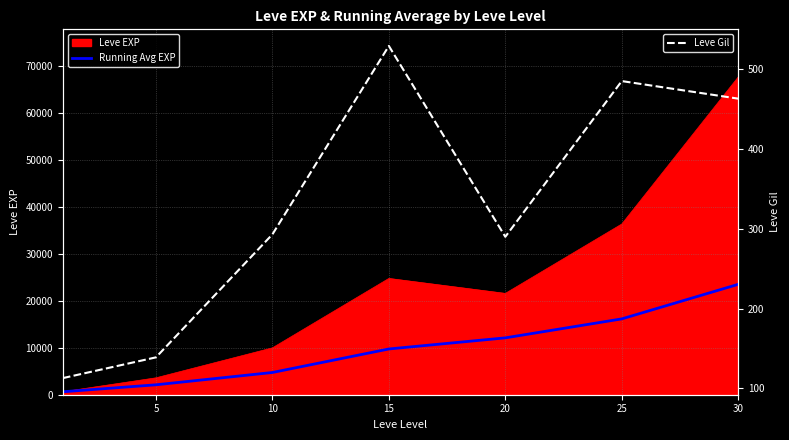

True or false: Running Avg EXP has a value of 9411.5 at 25.

False